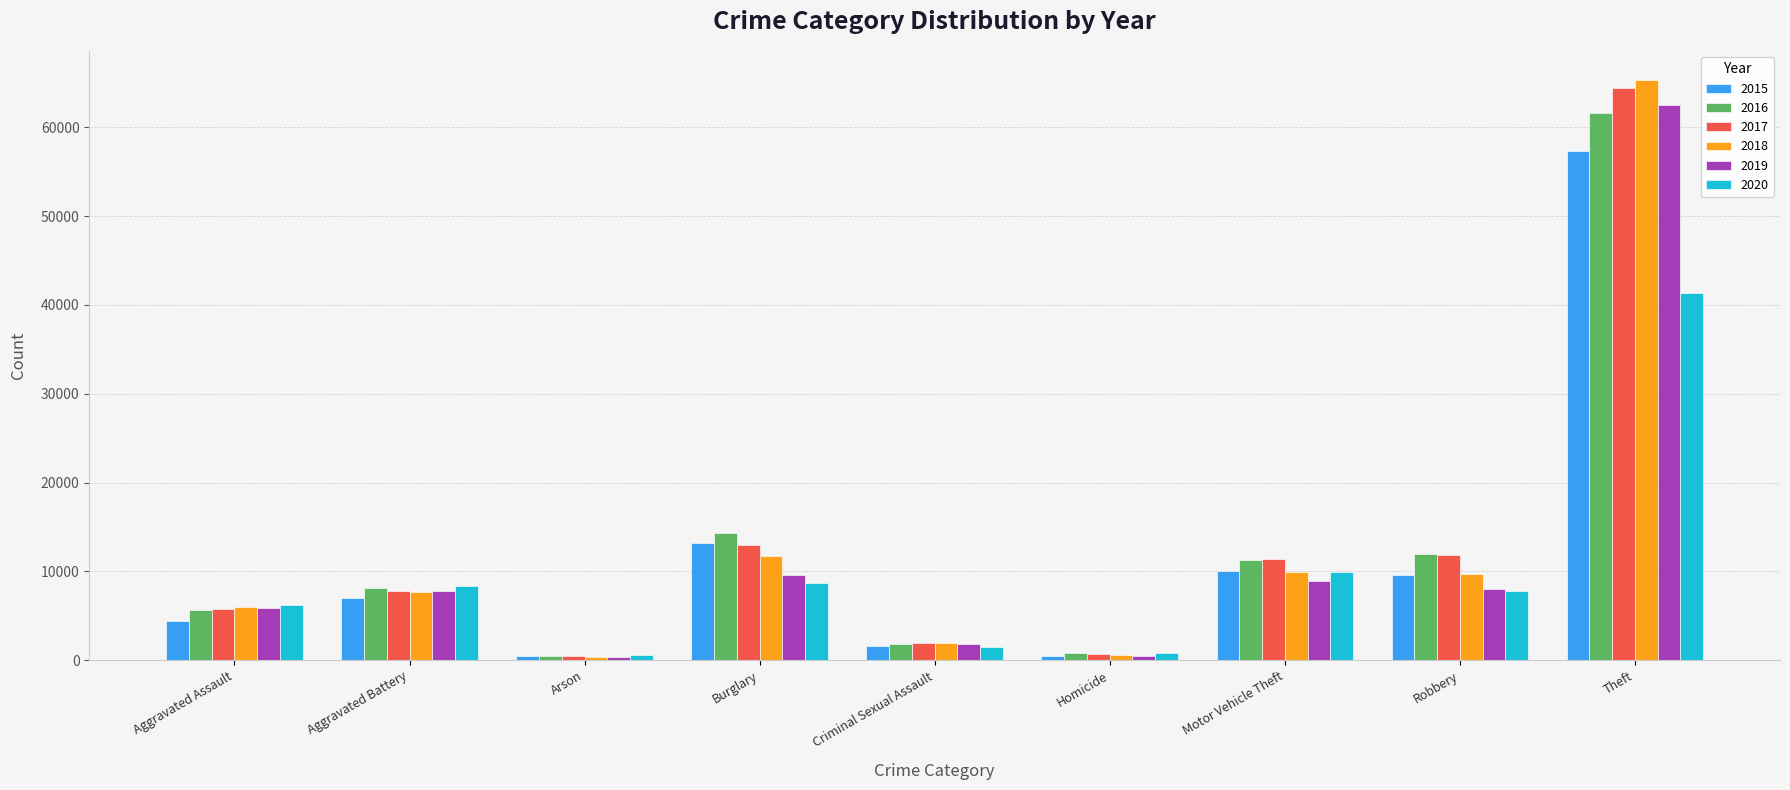

How many bars are there in total?

54